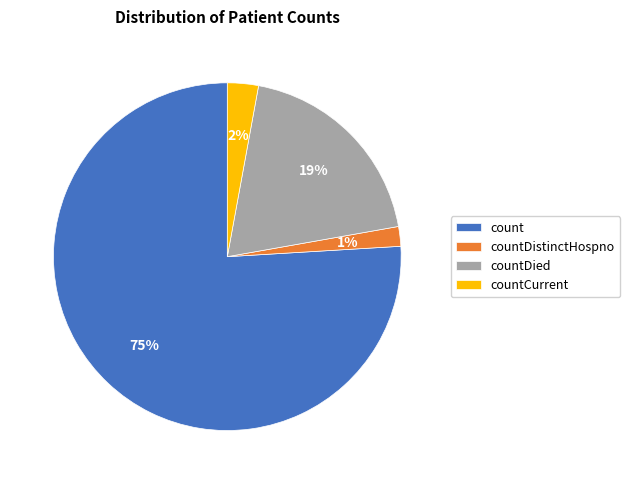

To the nearest percent, what is the average slice percentage?

25%